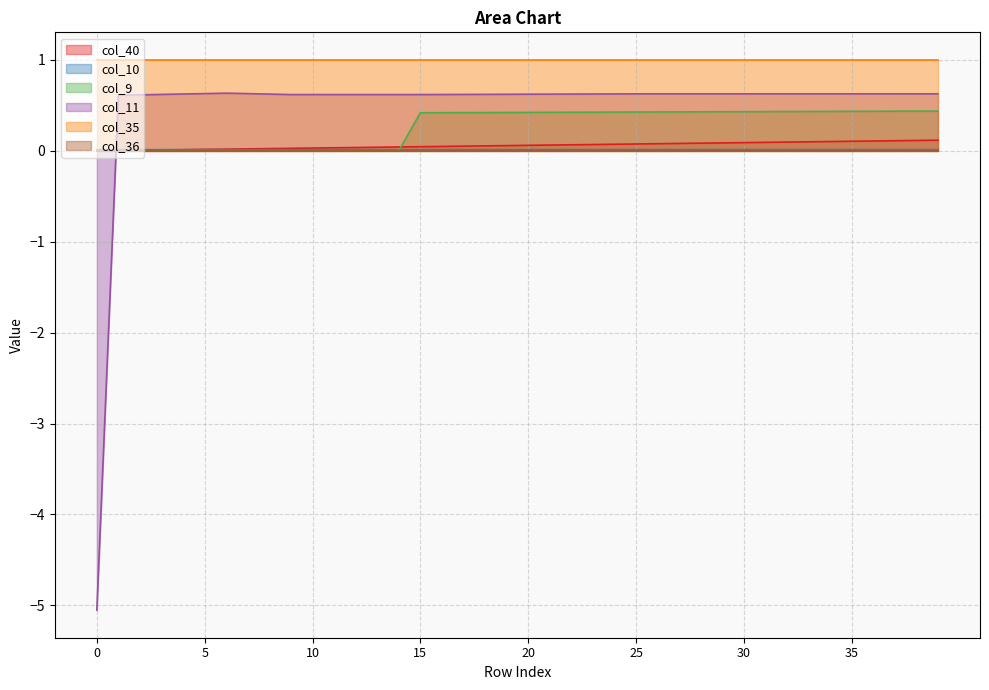

In col_11, how many points are higher than both neighbors (excluding endpoints)?

1